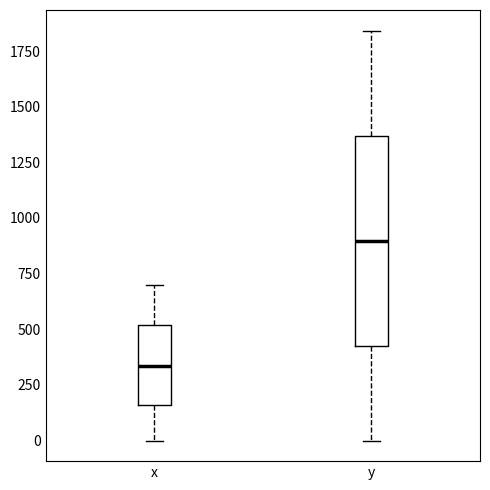

Which box has the lowest median line?

x